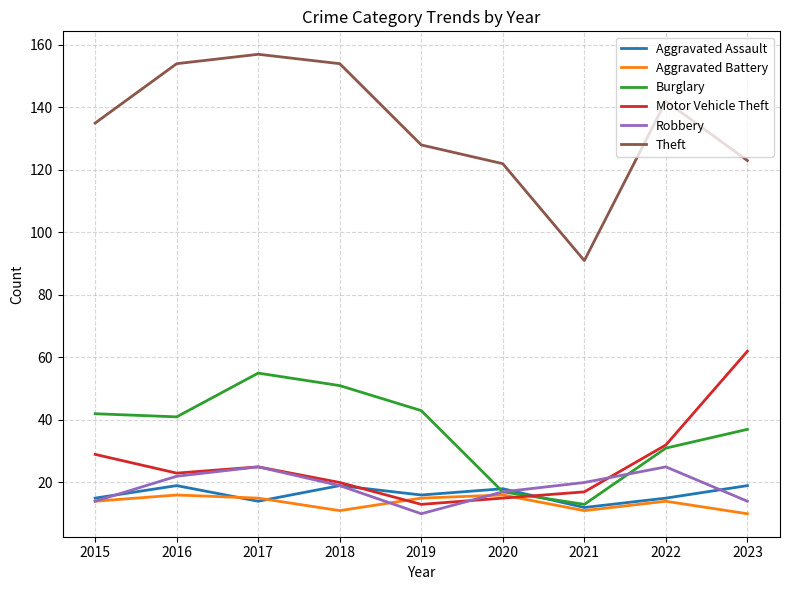

The Robbery series shows 19 at 2018. True or false?

True